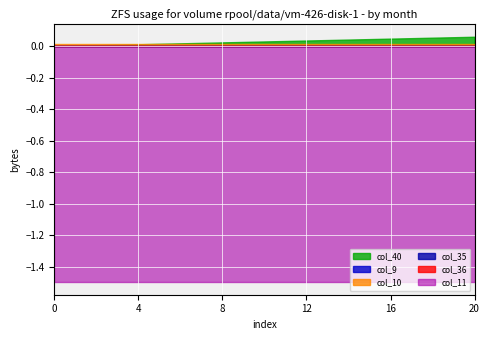

True or false: col_9 and col_11 cross at least once.

False